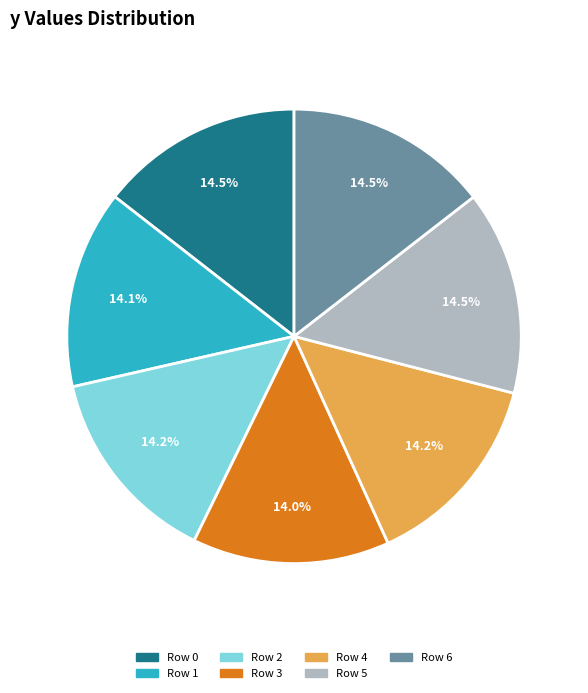

To the nearest percent, what is the combined percentage of Row 5 and Row 6?

29%